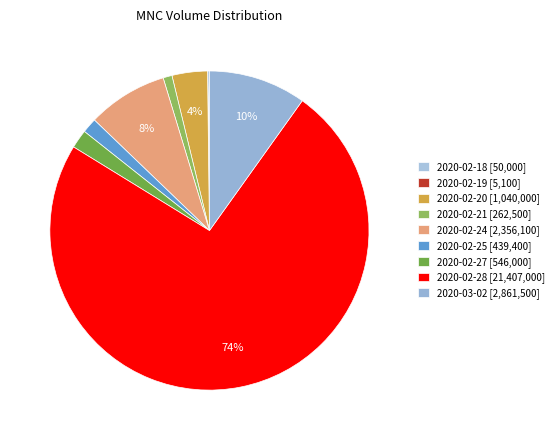

Rank the categories by value from highest to lowest.

2020-02-28, 2020-03-02, 2020-02-24, 2020-02-20, 2020-02-27, 2020-02-25, 2020-02-21, 2020-02-18, 2020-02-19